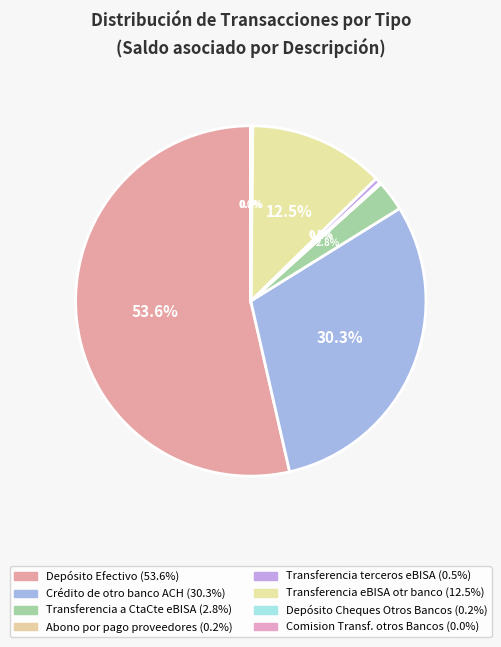

What is the majority slice?

Depósito Efectivo